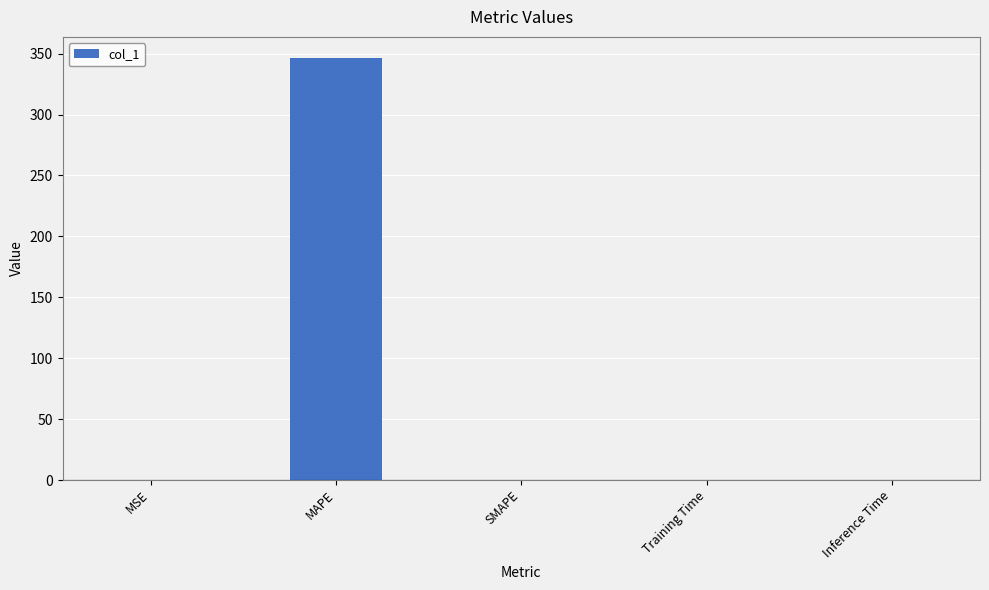

What is the approximate value at MAPE?

346.5